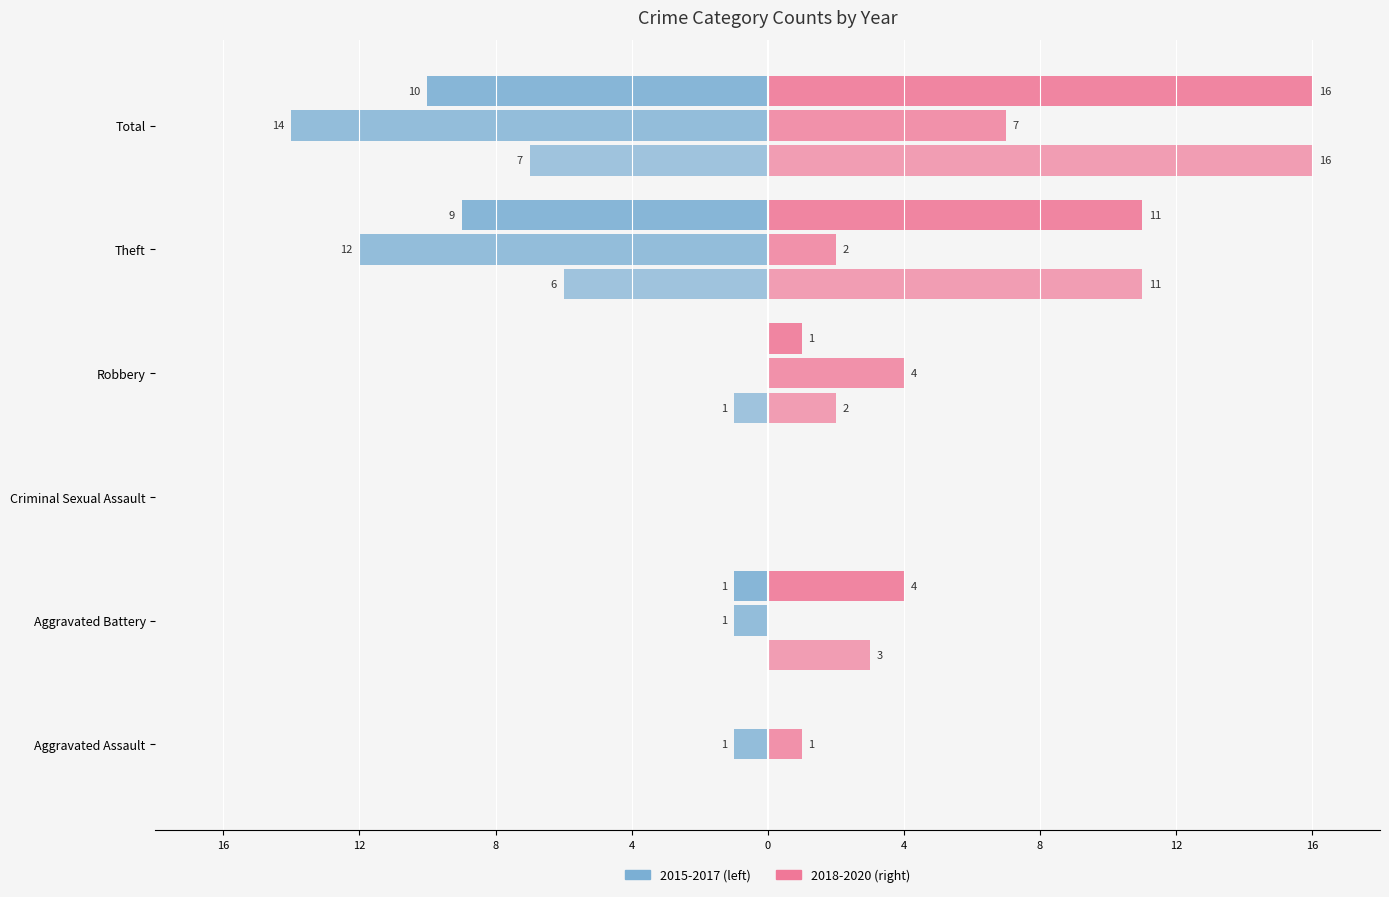

The 2017 (left) series shows 5 at Criminal Sexual Assault. True or false?

False